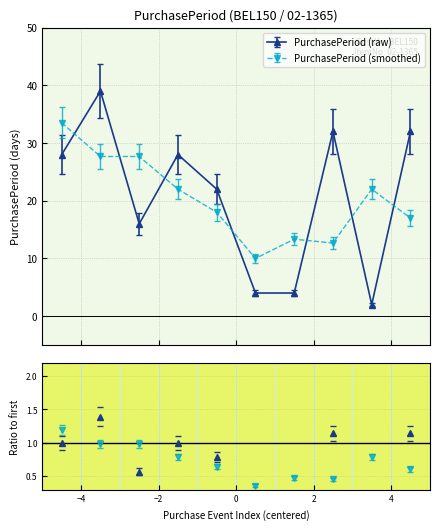

True or false: PurchasePeriod (raw) has more than 2 points higher than both neighbors.

True